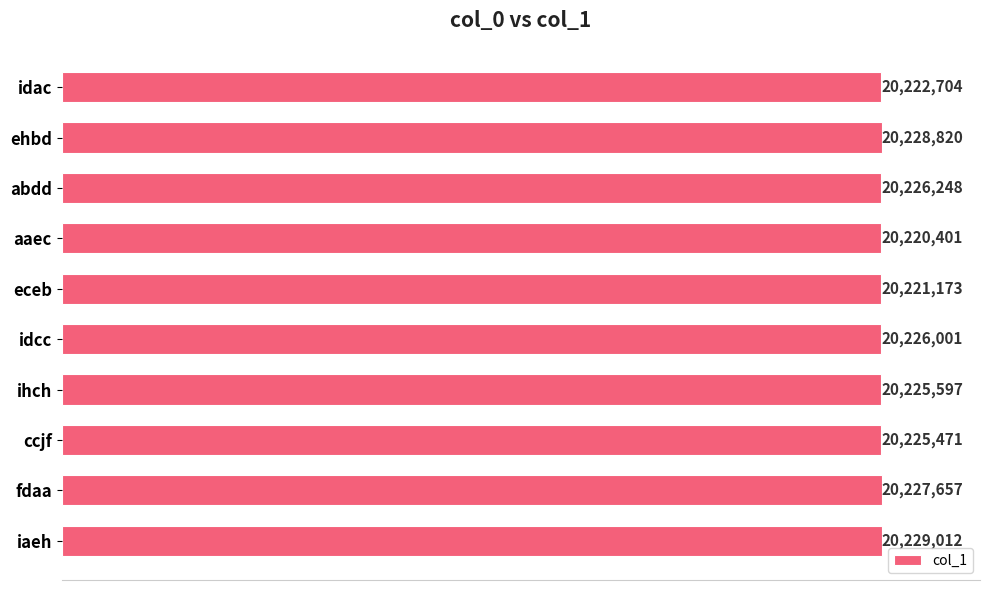

What is the smallest value displayed?

20220401